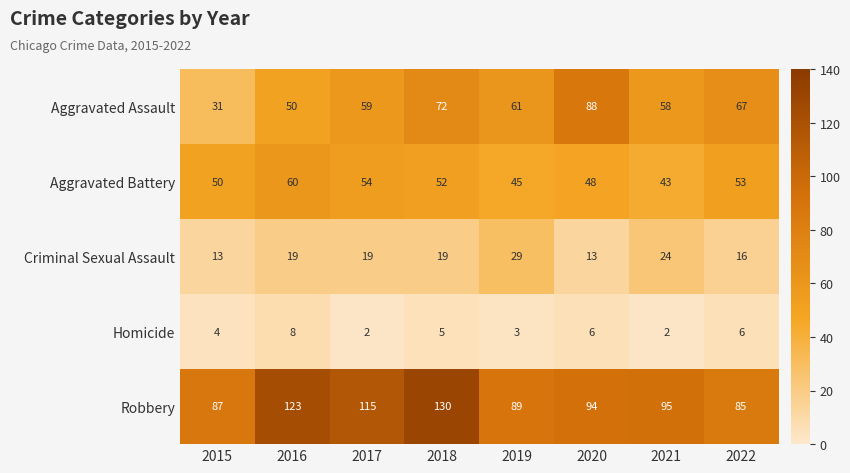

At how many categories does at least one series exceed 18?

8